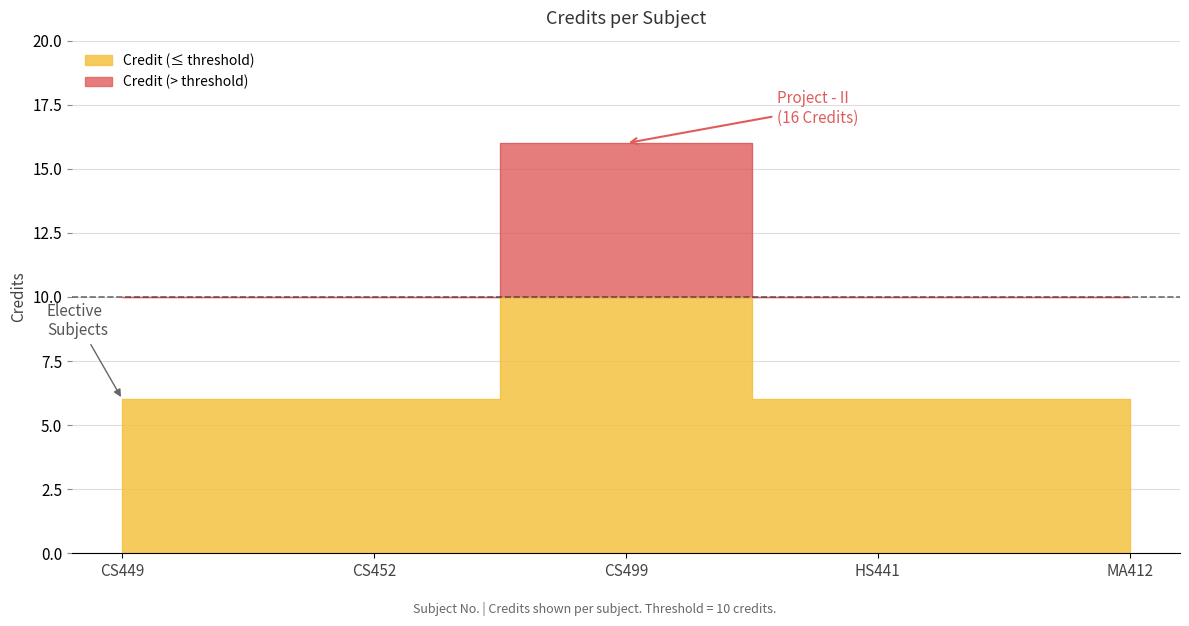

At which category does the chart reach its peak across all series?

CS499